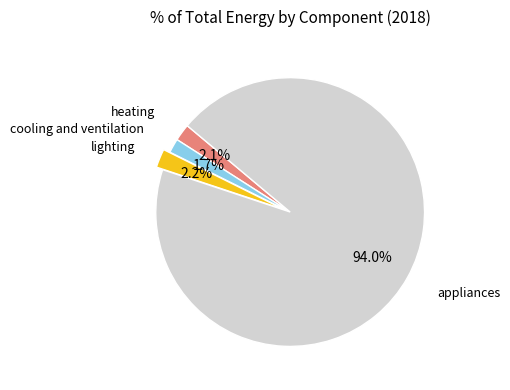

Count the number of slices in the pie.

4